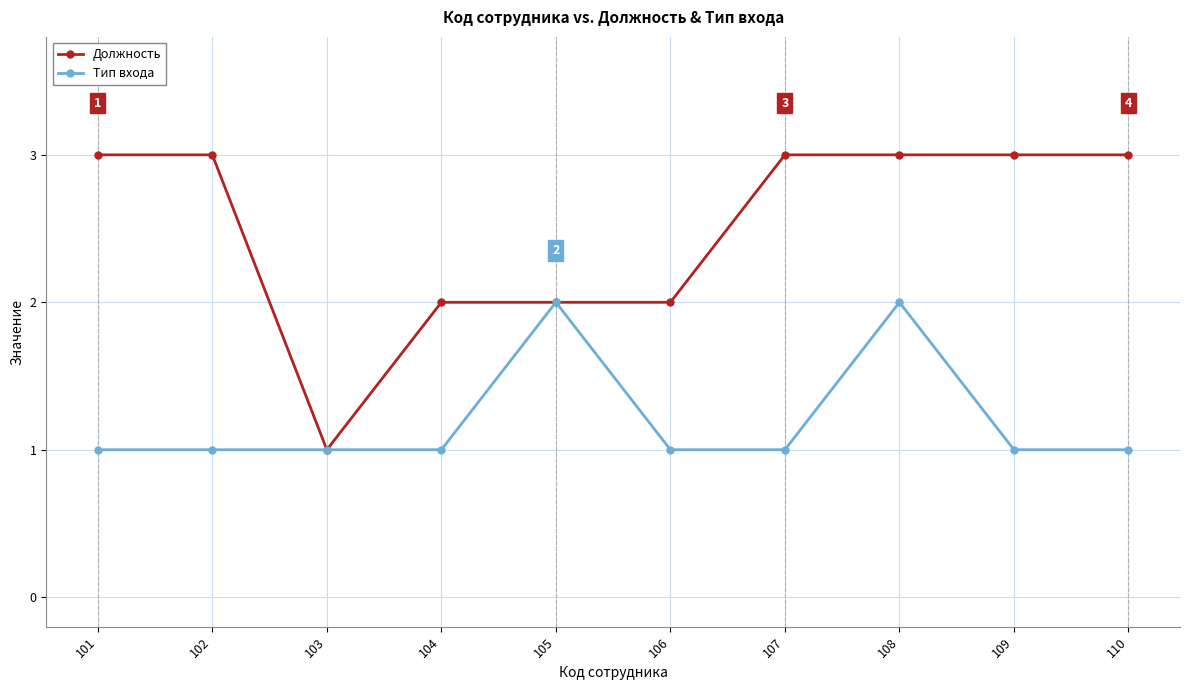

What is the value of the Должность point at the 6th from the left?

2